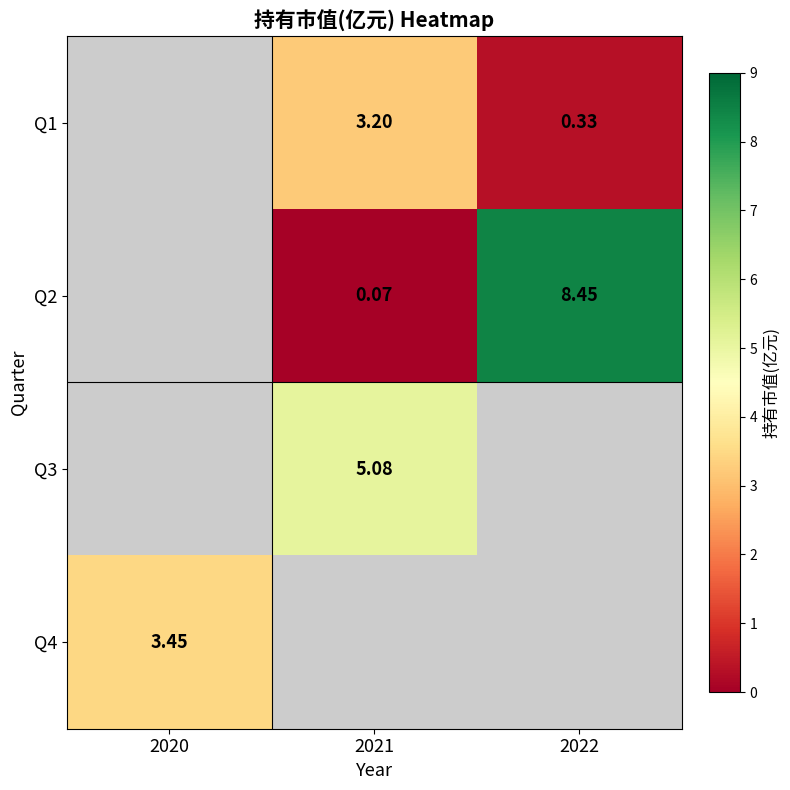

Is the value of Q1 at 2022 greater than the value of Q2 at 2022?

No